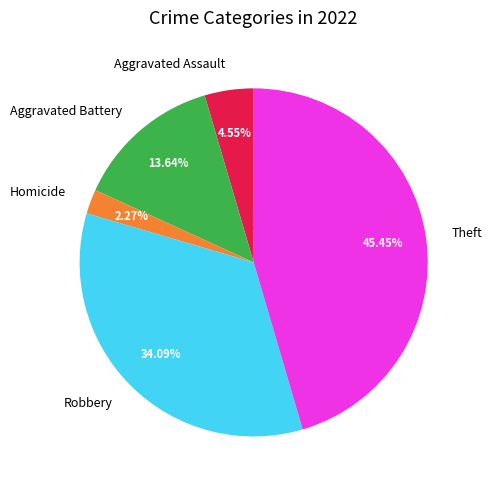

Combined, do Aggravated Battery and Aggravated Assault account for over 50%?

No